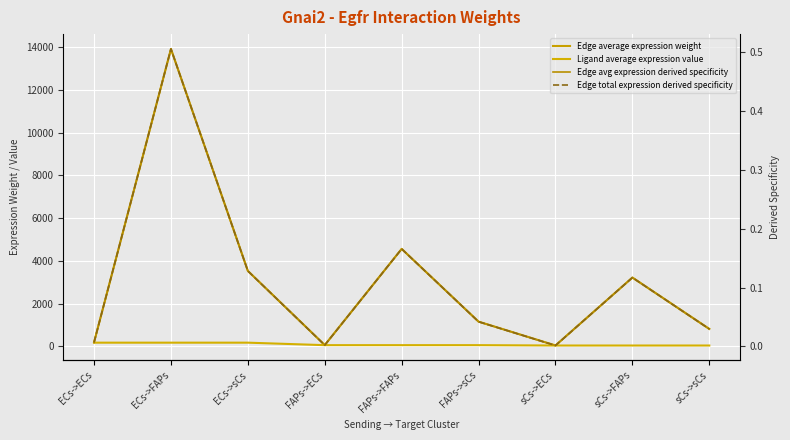

List the labels in order of Ligand average expression value value, largest first.

ECs->ECs, ECs->FAPs, ECs->sCs, FAPs->ECs, FAPs->FAPs, FAPs->sCs, sCs->ECs, sCs->FAPs, sCs->sCs